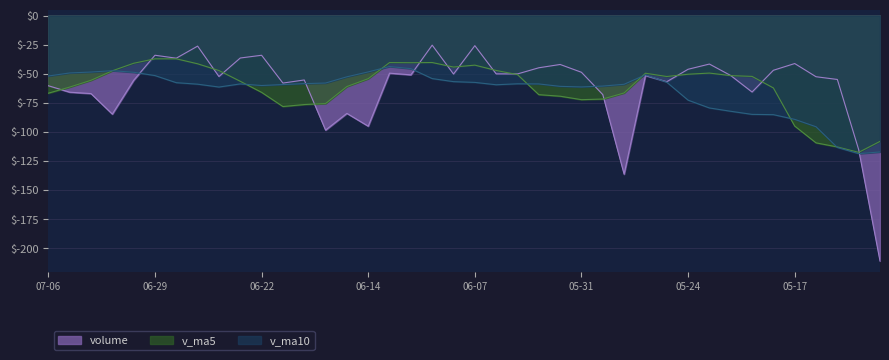

How many distinct data groups are displayed?

3